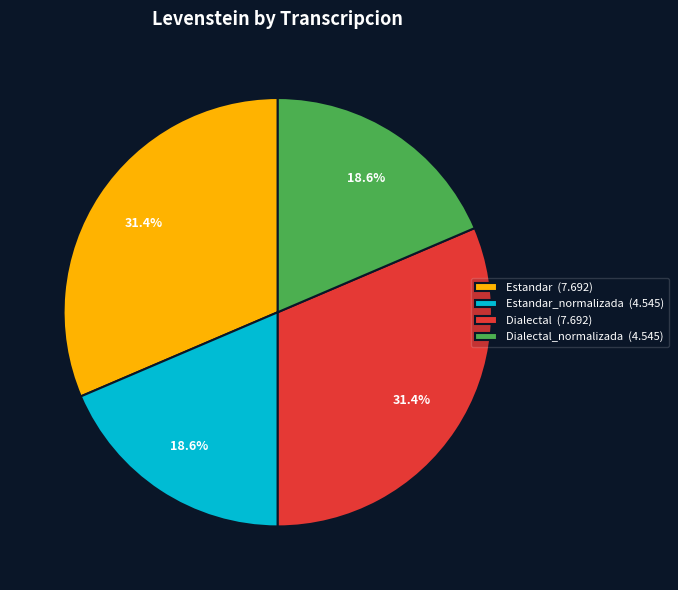

Approximately how many times larger is the value at Dialectal (7.692) compared to Dialectal_normalizada (4.545)?

1.7